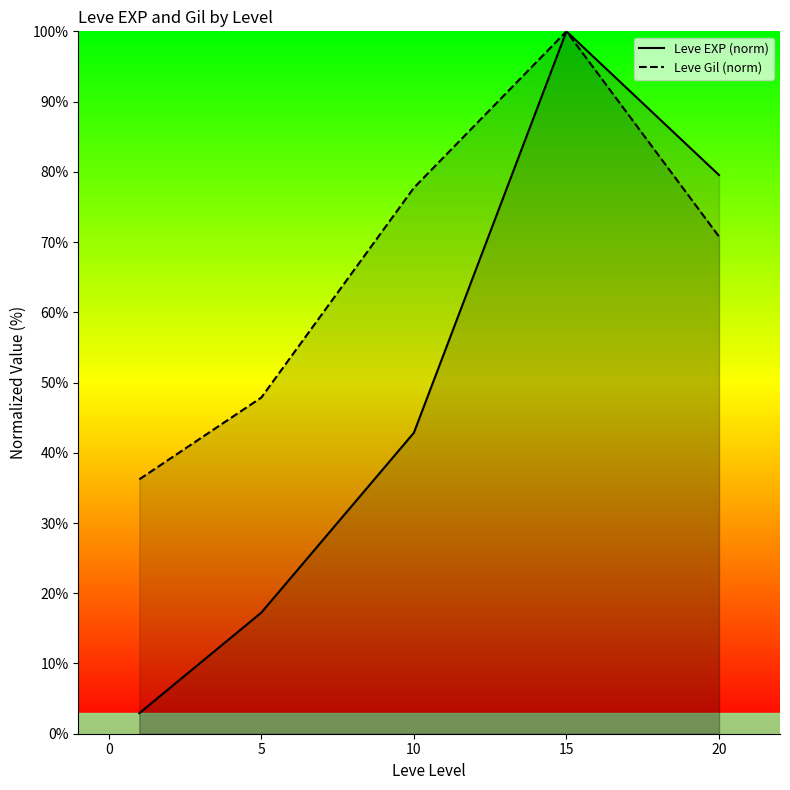

List the series in order of their overall mean, highest first.

Leve Gil (norm), Leve EXP (norm)